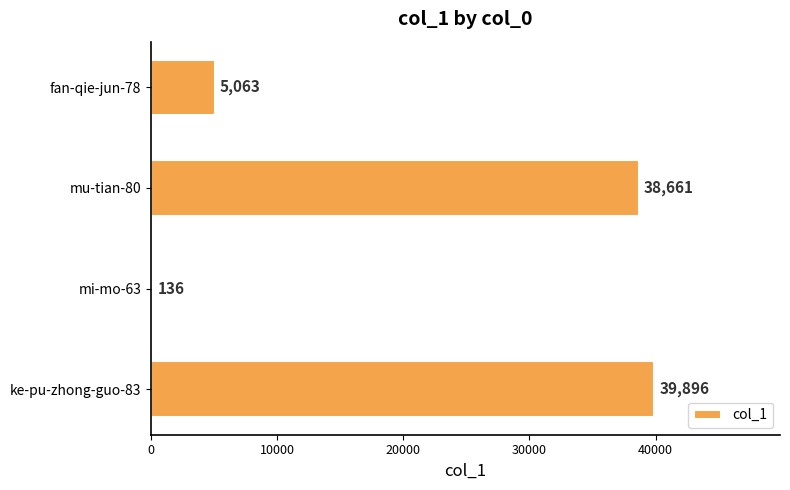

At which label is the value closest to 20016?

fan-qie-jun-78